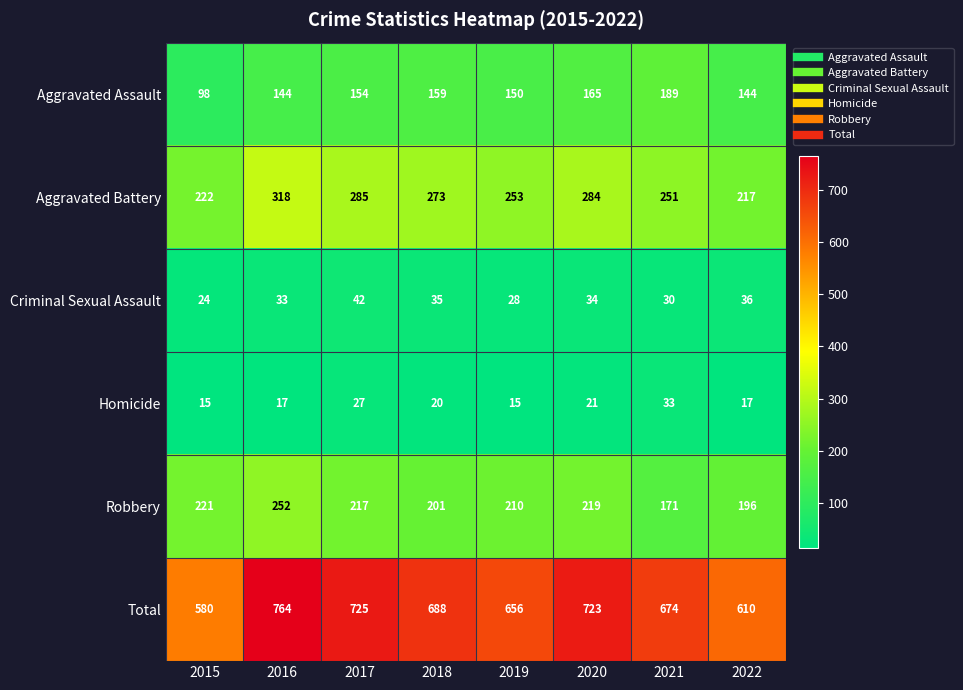

At which category is the sum across all series the highest?

2016